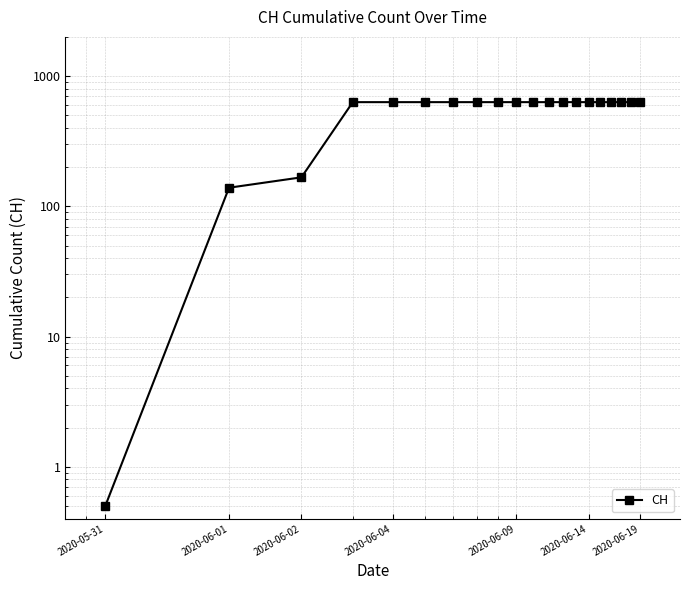

True or false: there are more than 2 points higher than both neighbors.

False